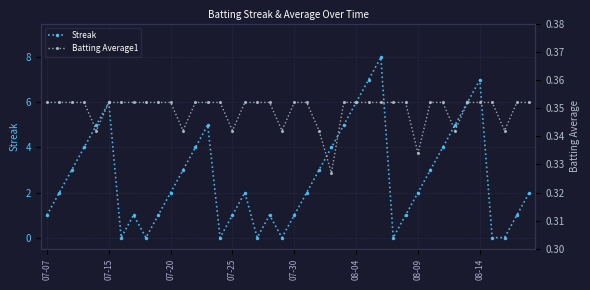

True or false: Streak has more than 1 interior local peaks.

True